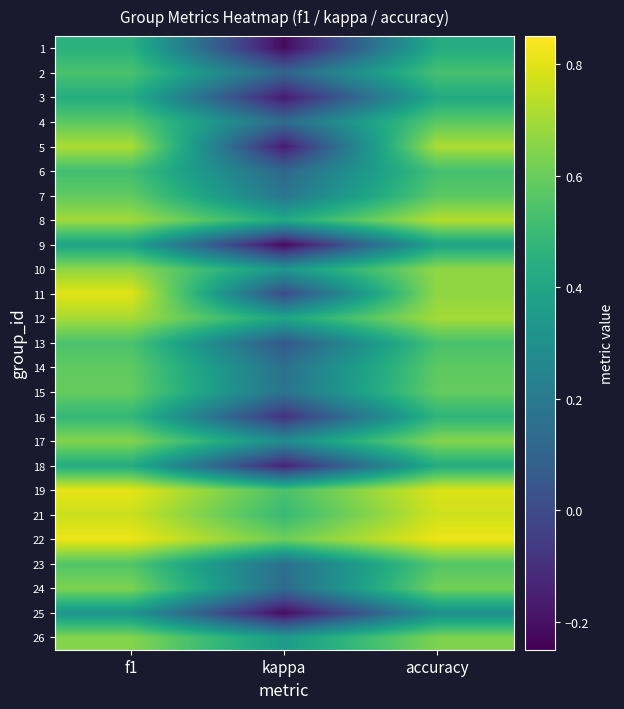

What is the total value across all series at kappa?

3.4